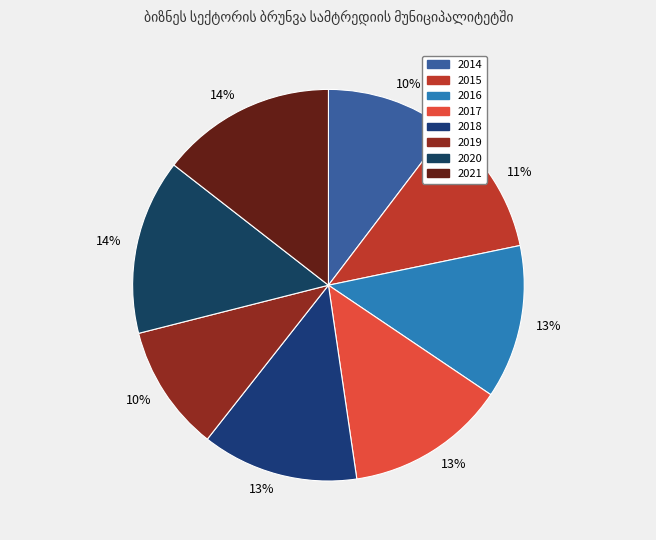

True or false: 2019 accounts for 10% of the total.

True